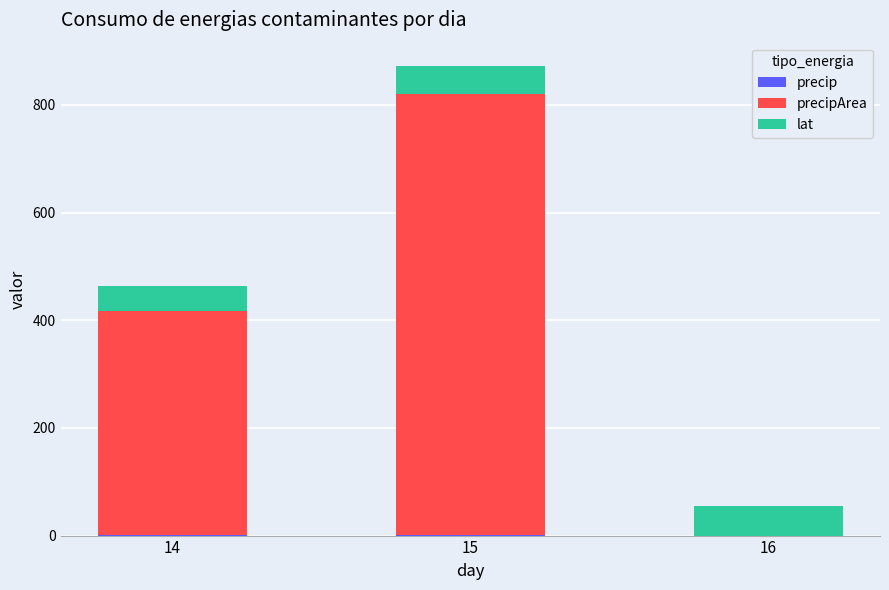

At which category is the sum across all series the highest?

15